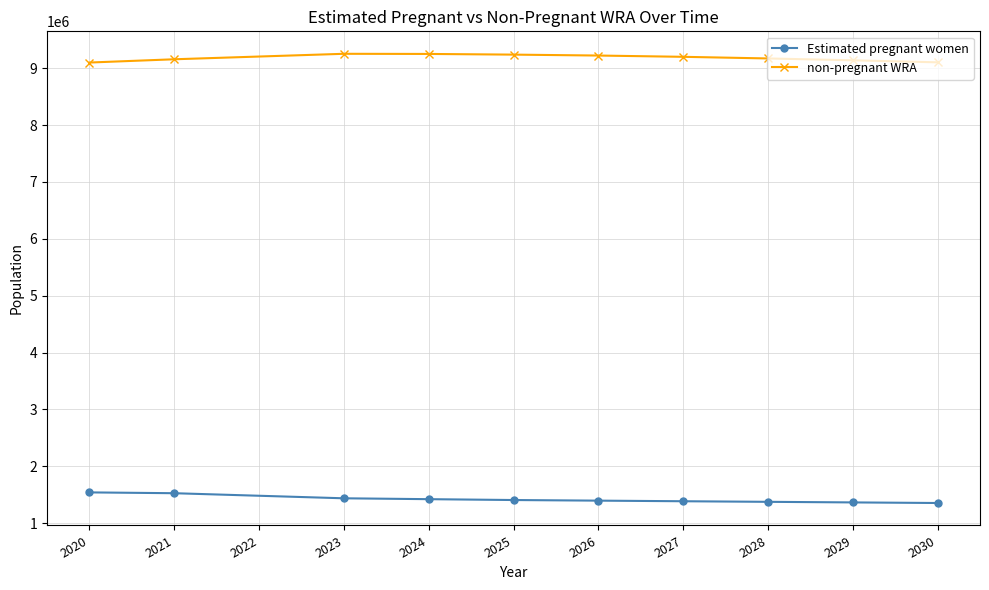

What is the value of the non-pregnant WRA point at the 7th from the left?

9201605.3